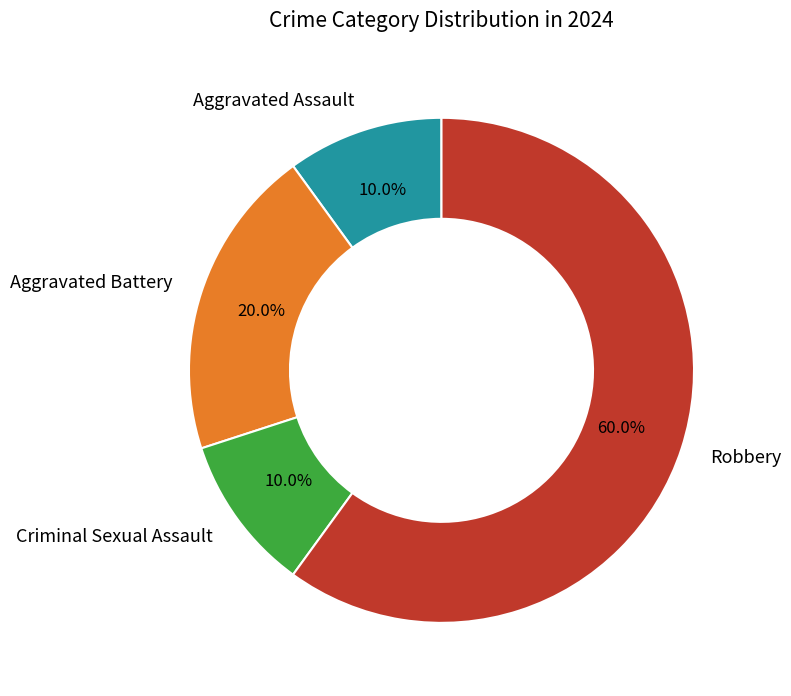

To the nearest percent, what portion does Criminal Sexual Assault represent?

10%